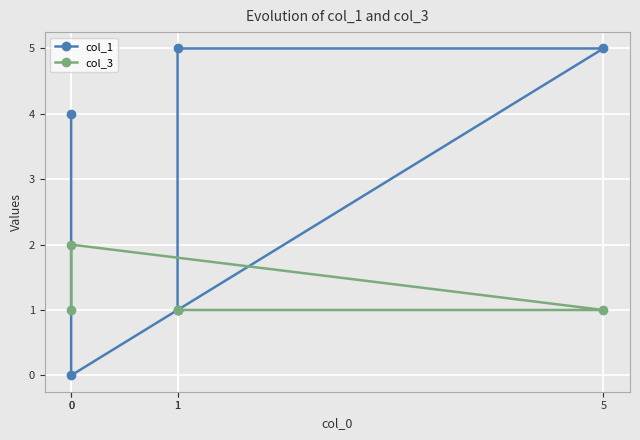

At which label is col_3 closest to 1?

1